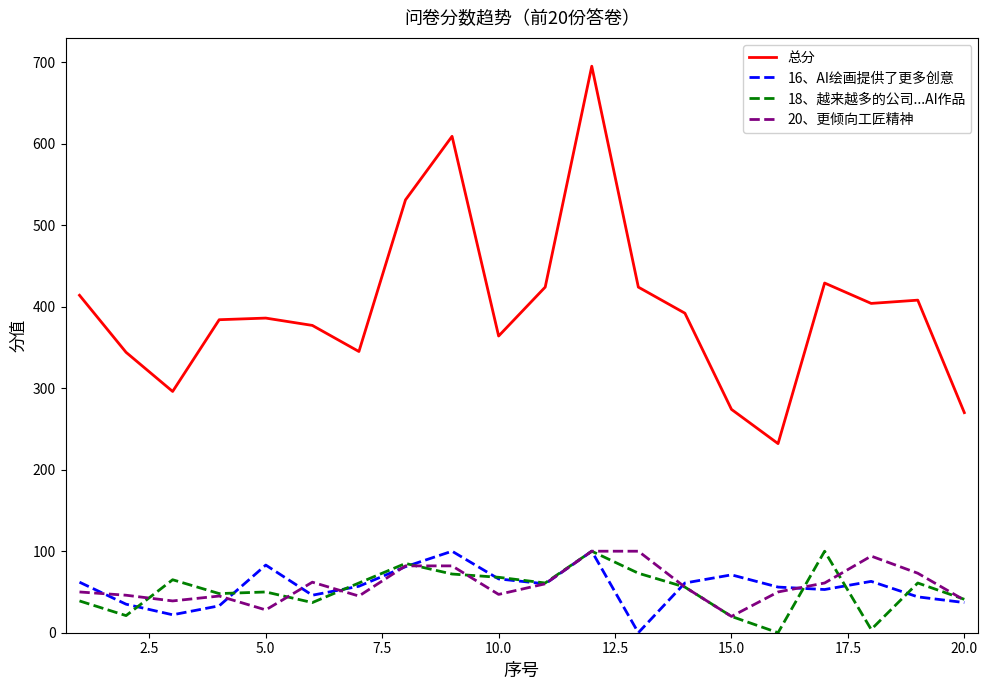

What is the maximum value shown in the chart?

695